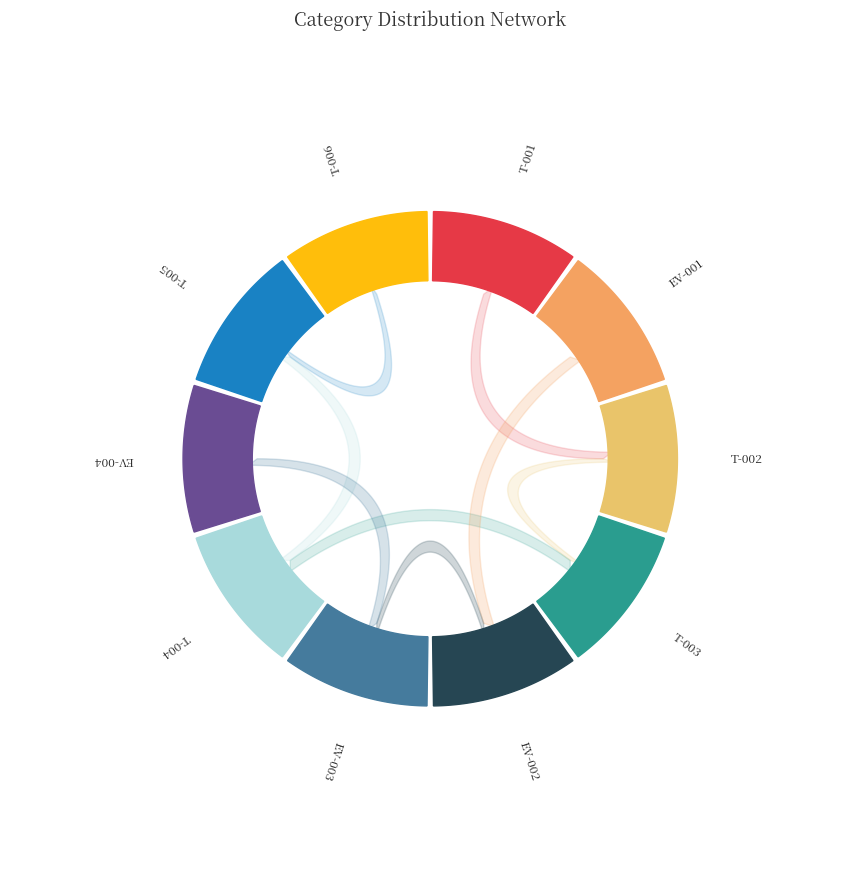

Do Event and Trap together represent more than half of the pie?

Yes